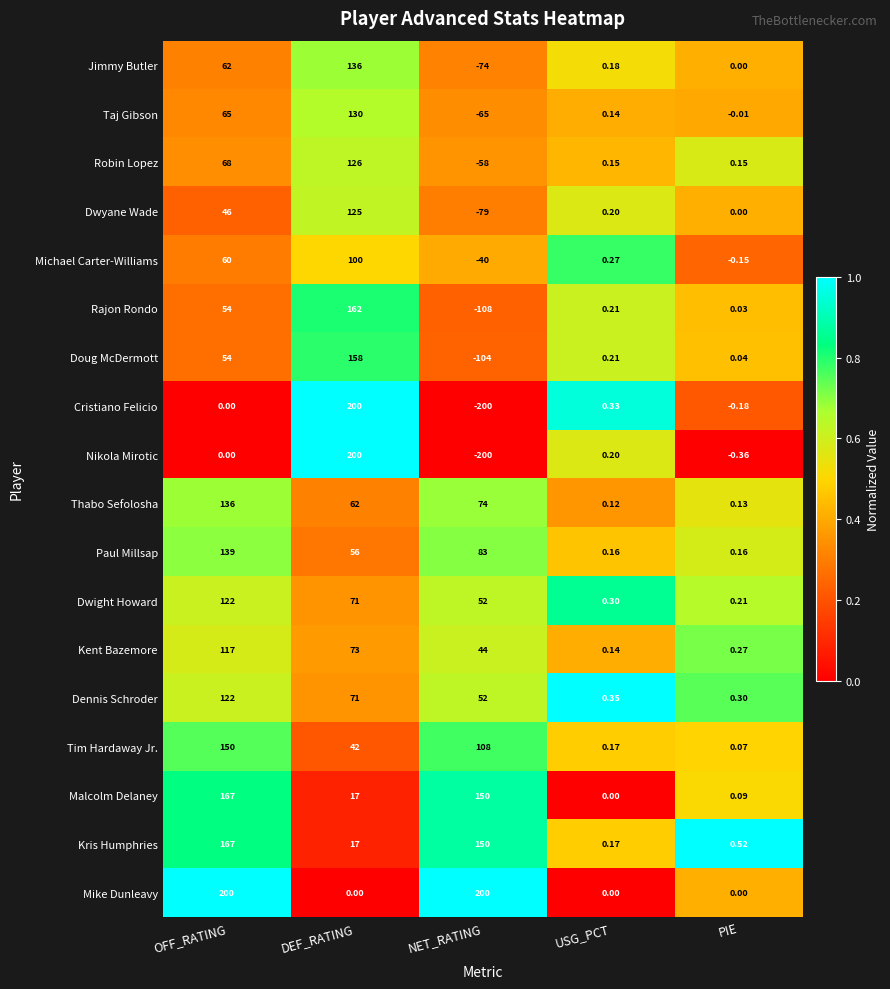

Rank the categories by Thabo Sefolosha value from highest to lowest.

OFF_RATING, NET_RATING, DEF_RATING, PIE, USG_PCT